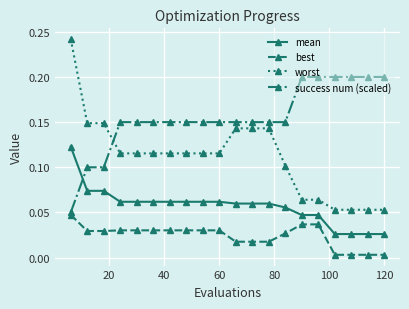

Which series has the widest spread of values?

worst